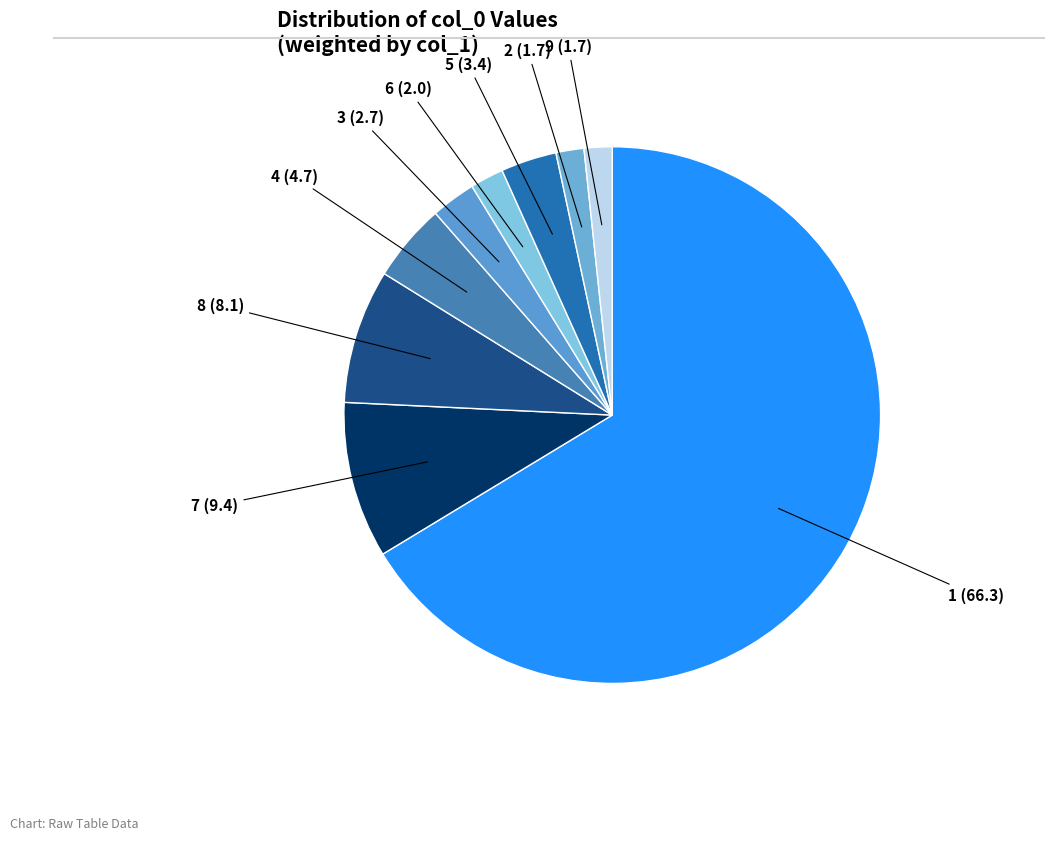

To the nearest percent, what is the average slice percentage?

11%